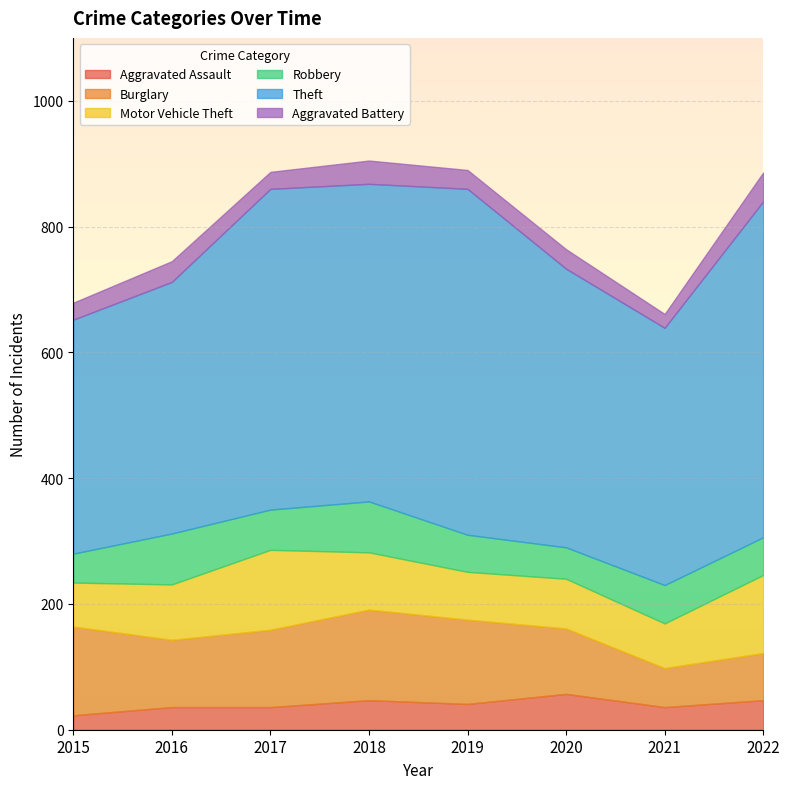

How many lines are shown in the chart?

6